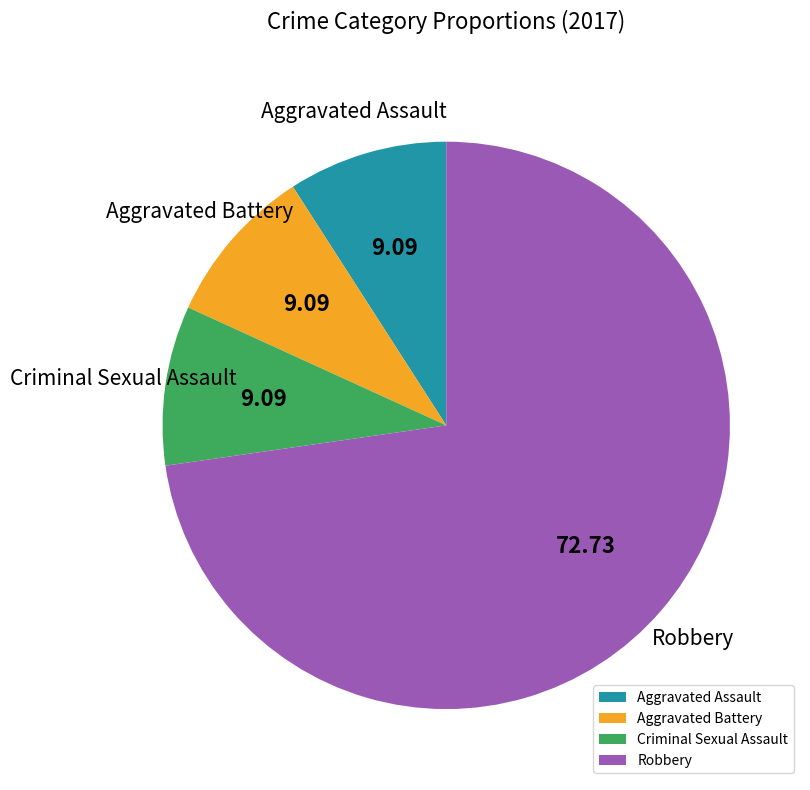

Do Criminal Sexual Assault and Aggravated Battery together represent more than half of the pie?

No